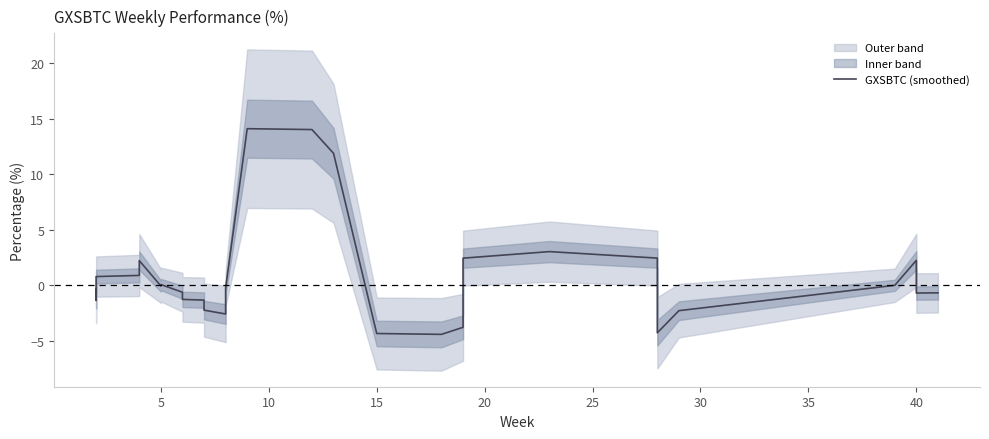

At which category does the chart reach its minimum across all series?

18